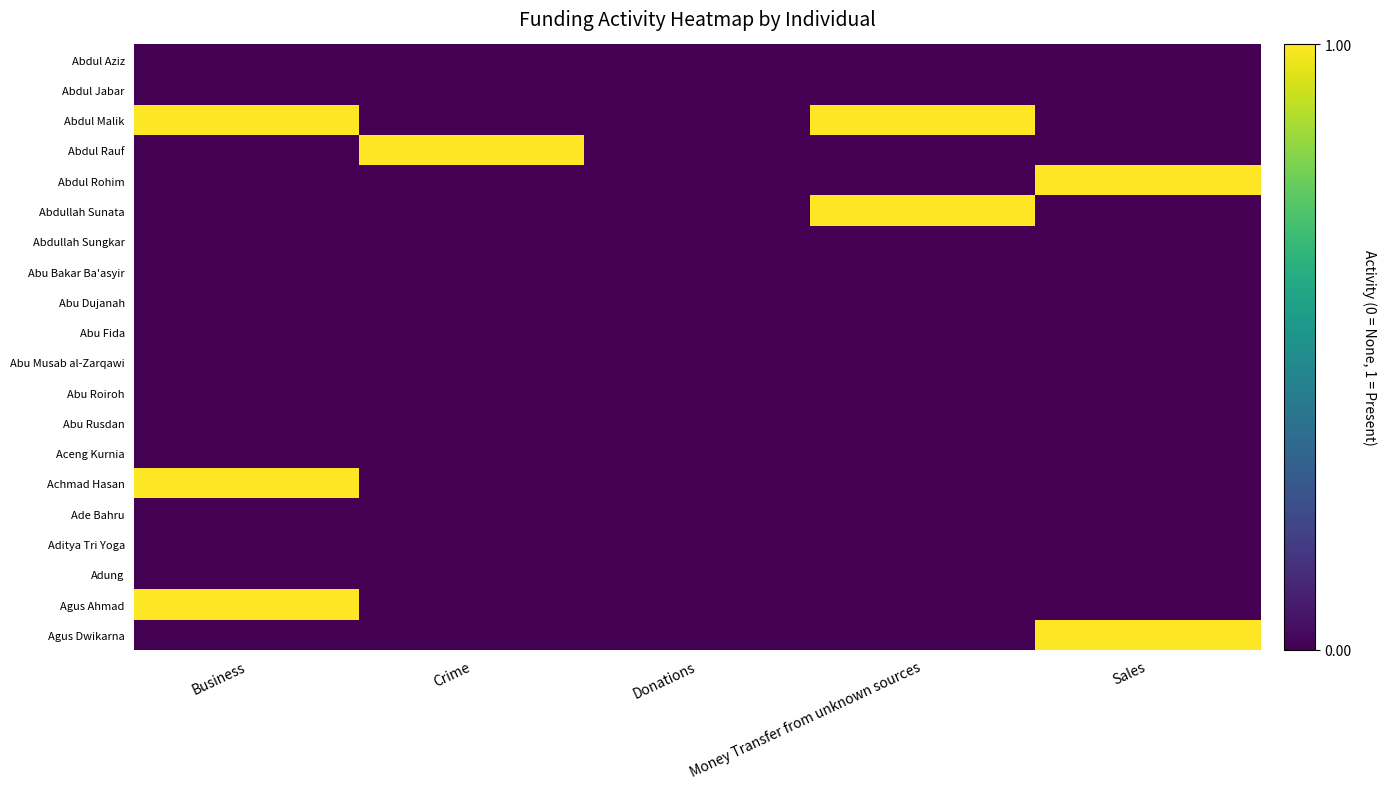

Reading left to right, transcribe all the data shown in this chart.

Abdul Aziz: Business=0	Crime=0	Donations=0	Money Transfer from unknown sources=0	Sales=0
Abdul Jabar: Business=0	Crime=0	Donations=0	Money Transfer from unknown sources=0	Sales=0
Abdul Malik: Business=1	Crime=0	Donations=0	Money Transfer from unknown sources=1	Sales=0
Abdul Rauf: Business=0	Crime=1	Donations=0	Money Transfer from unknown sources=0	Sales=0
Abdul Rohim: Business=0	Crime=0	Donations=0	Money Transfer from unknown sources=0	Sales=1
Abdullah Sunata: Business=0	Crime=0	Donations=0	Money Transfer from unknown sources=1	Sales=0
Abdullah Sungkar: Business=0	Crime=0	Donations=0	Money Transfer from unknown sources=0	Sales=0
Abu Bakar Ba'asyir: Business=0	Crime=0	Donations=0	Money Transfer from unknown sources=0	Sales=0
Abu Dujanah: Business=0	Crime=0	Donations=0	Money Transfer from unknown sources=0	Sales=0
Abu Fida: Business=0	Crime=0	Donations=0	Money Transfer from unknown sources=0	Sales=0
Abu Musab al-Zarqawi: Business=0	Crime=0	Donations=0	Money Transfer from unknown sources=0	Sales=0
Abu Roiroh: Business=0	Crime=0	Donations=0	Money Transfer from unknown sources=0	Sales=0
Abu Rusdan: Business=0	Crime=0	Donations=0	Money Transfer from unknown sources=0	Sales=0
Aceng Kurnia: Business=0	Crime=0	Donations=0	Money Transfer from unknown sources=0	Sales=0
Achmad Hasan: Business=1	Crime=0	Donations=0	Money Transfer from unknown sources=0	Sales=0
Ade Bahru: Business=0	Crime=0	Donations=0	Money Transfer from unknown sources=0	Sales=0
Aditya Tri Yoga: Business=0	Crime=0	Donations=0	Money Transfer from unknown sources=0	Sales=0
Adung: Business=0	Crime=0	Donations=0	Money Transfer from unknown sources=0	Sales=0
Agus Ahmad: Business=1	Crime=0	Donations=0	Money Transfer from unknown sources=0	Sales=0
Agus Dwikarna: Business=0	Crime=0	Donations=0	Money Transfer from unknown sources=0	Sales=1